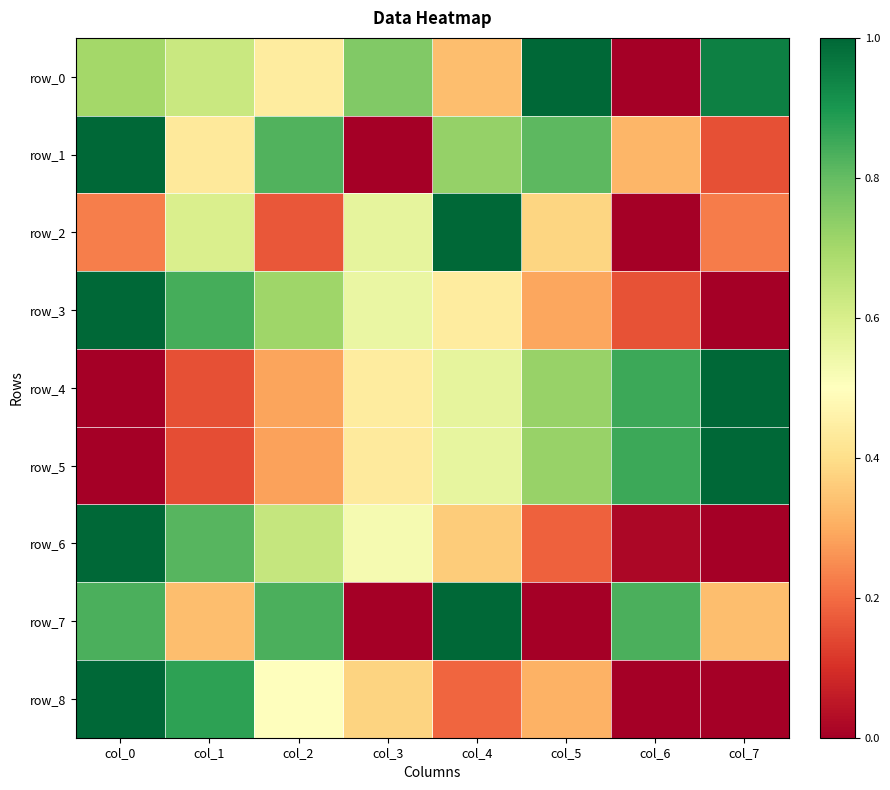

Reading left to right, what are all the values shown in this chart?

row_0: col_0=0.7	col_1=0.6	col_2=0.4	col_3=0.8	col_4=0.3	col_5=1.0	col_6=0.0	col_7=0.9
row_1: col_0=1.0	col_1=0.4	col_2=0.8	col_3=0.0	col_4=0.7	col_5=0.8	col_6=0.3	col_7=0.2
row_2: col_0=0.2	col_1=0.6	col_2=0.2	col_3=0.6	col_4=1.0	col_5=0.4	col_6=0.0	col_7=0.2
row_3: col_0=1.0	col_1=0.8	col_2=0.7	col_3=0.6	col_4=0.4	col_5=0.3	col_6=0.2	col_7=0.0
row_4: col_0=0.0	col_1=0.2	col_2=0.3	col_3=0.4	col_4=0.6	col_5=0.7	col_6=0.9	col_7=1.0
row_5: col_0=0.0	col_1=0.2	col_2=0.3	col_3=0.4	col_4=0.6	col_5=0.7	col_6=0.9	col_7=1.0
row_6: col_0=1.0	col_1=0.8	col_2=0.6	col_3=0.5	col_4=0.4	col_5=0.2	col_6=0.0	col_7=0.0
row_7: col_0=0.8	col_1=0.3	col_2=0.8	col_3=0.0	col_4=1.0	col_5=0.0	col_6=0.8	col_7=0.3
row_8: col_0=1.0	col_1=0.9	col_2=0.5	col_3=0.4	col_4=0.2	col_5=0.3	col_6=0.0	col_7=0.0